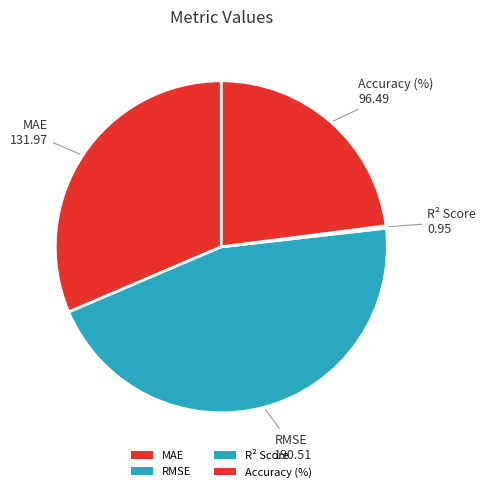

Is there a majority slice in this chart?

No